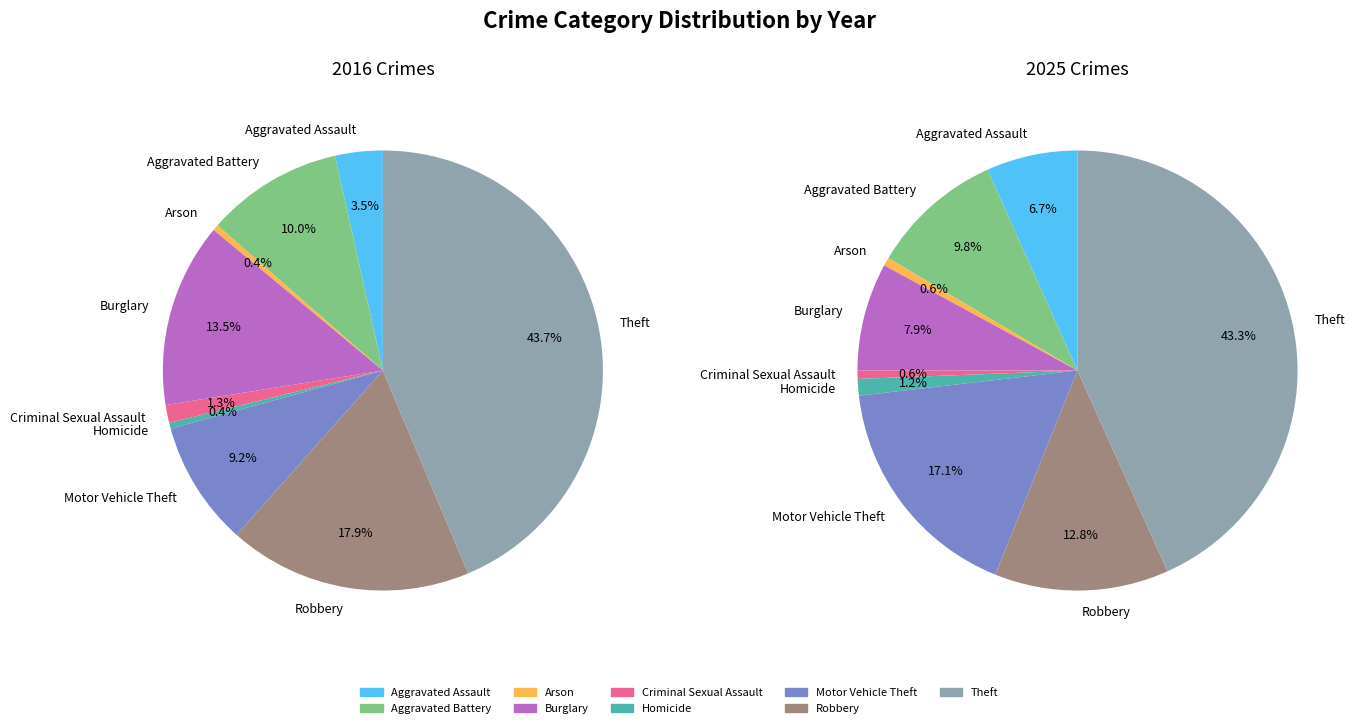

The 5 slice represents 1% of the pie. True or false?

False